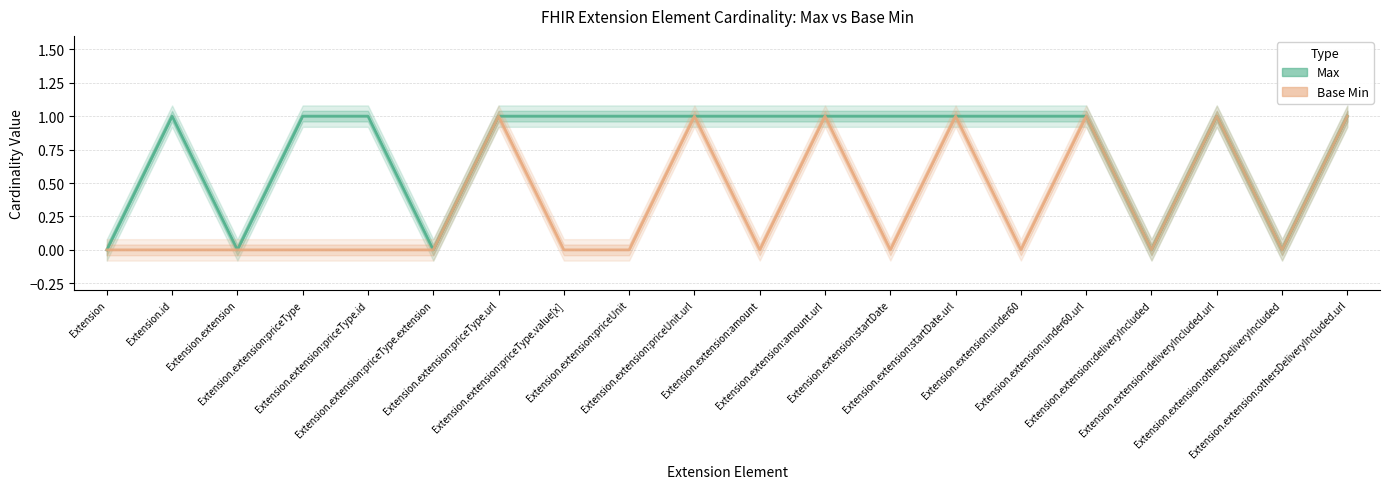

Rank the series by their maximum value, from highest to lowest.

Max, Base Min